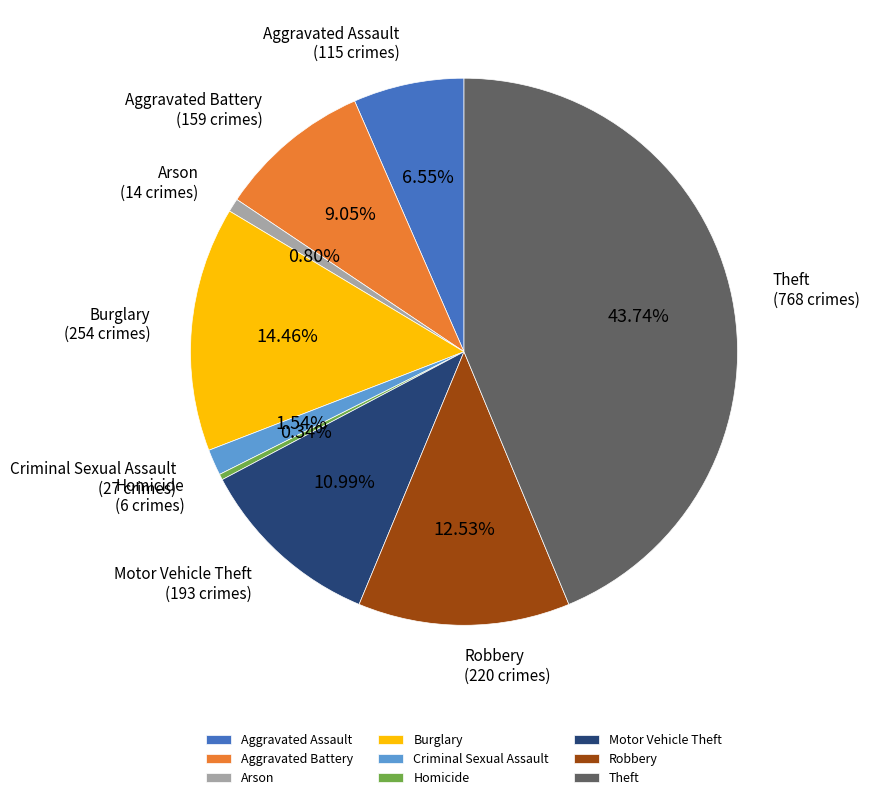

Approximately how many times larger is the value at Theft compared to Motor Vehicle Theft?

4.0